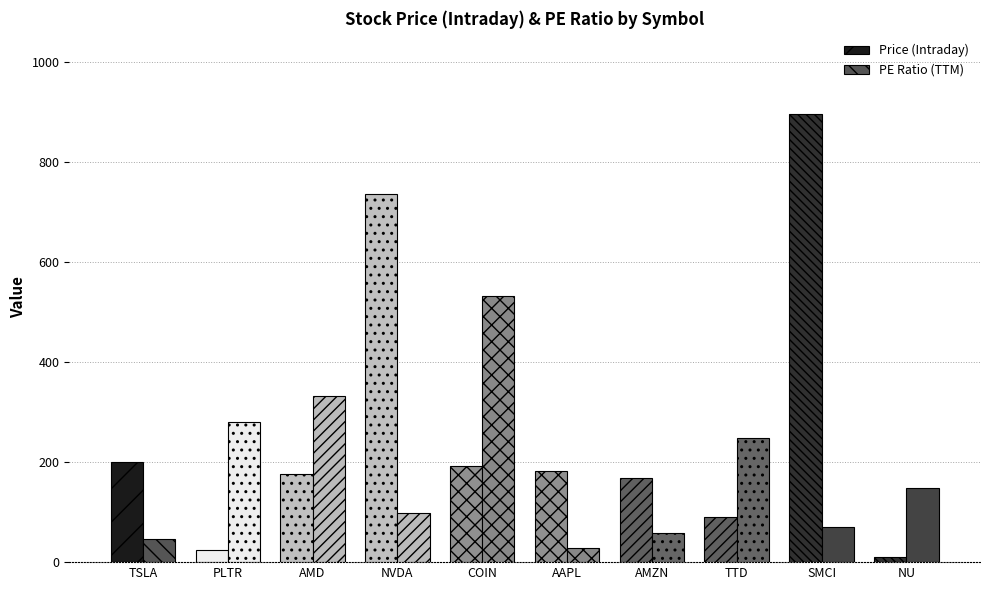

Read the Price (Intraday) value at SMCI.

897.1